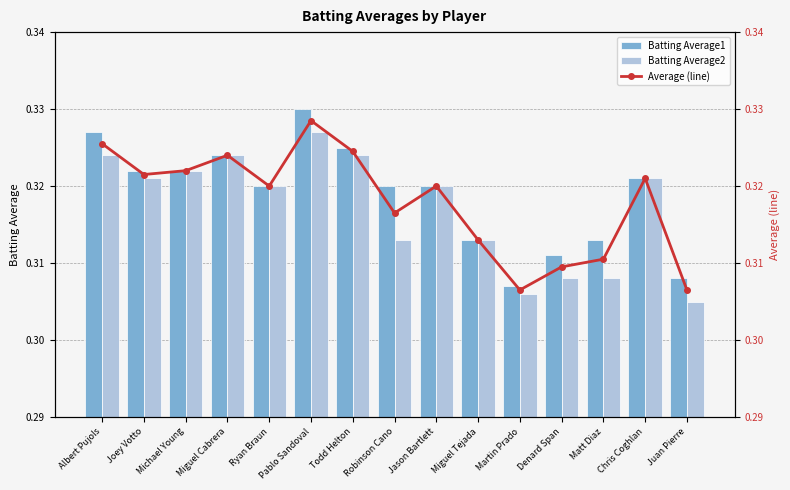

What is the label of the 11th bar from the left?

Martin Prado